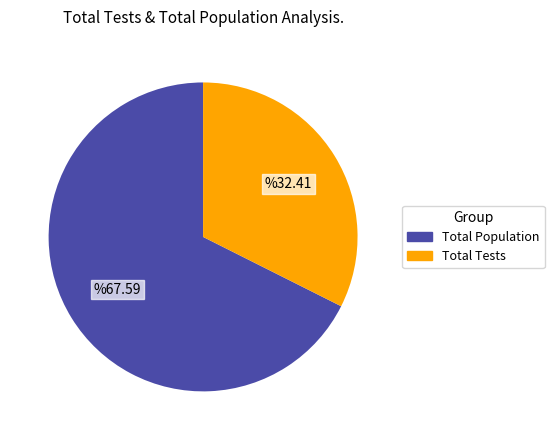

Does any single category account for the majority?

Yes